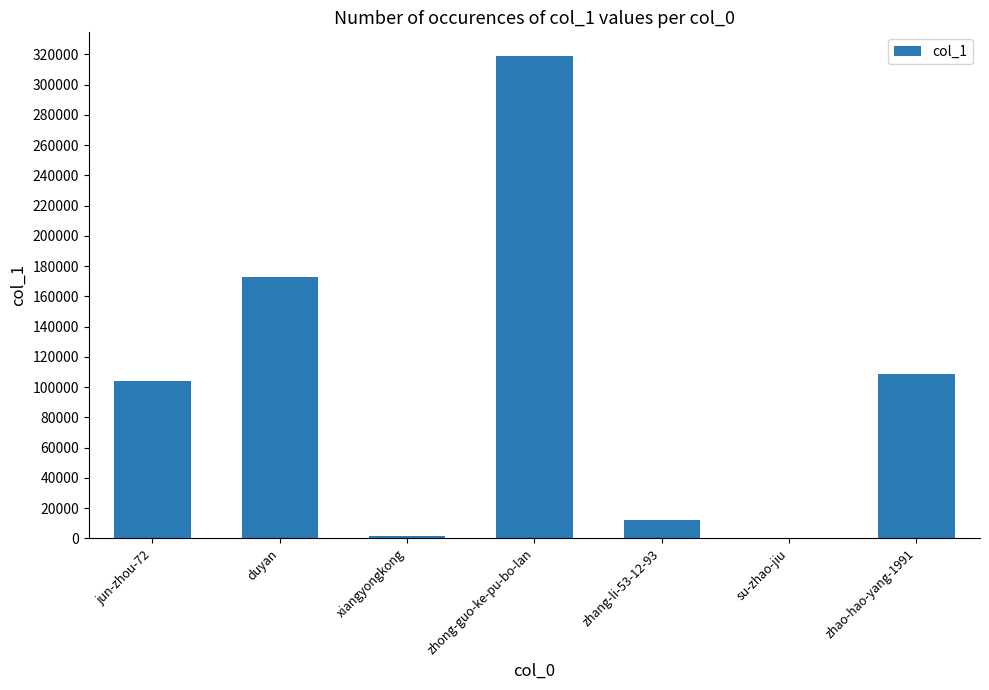

The value at duyan is 172531. True or false?

True